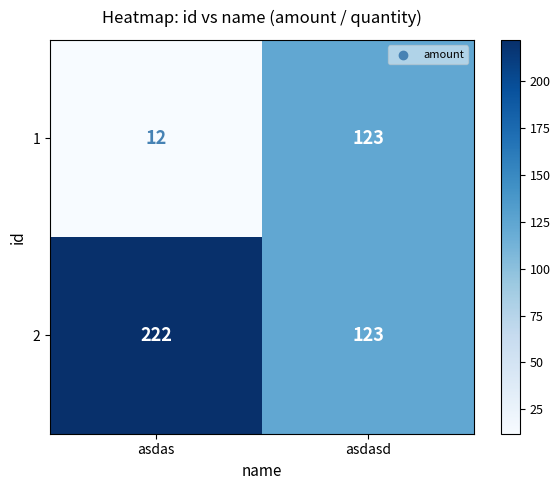

What is the greatest value displayed?

222